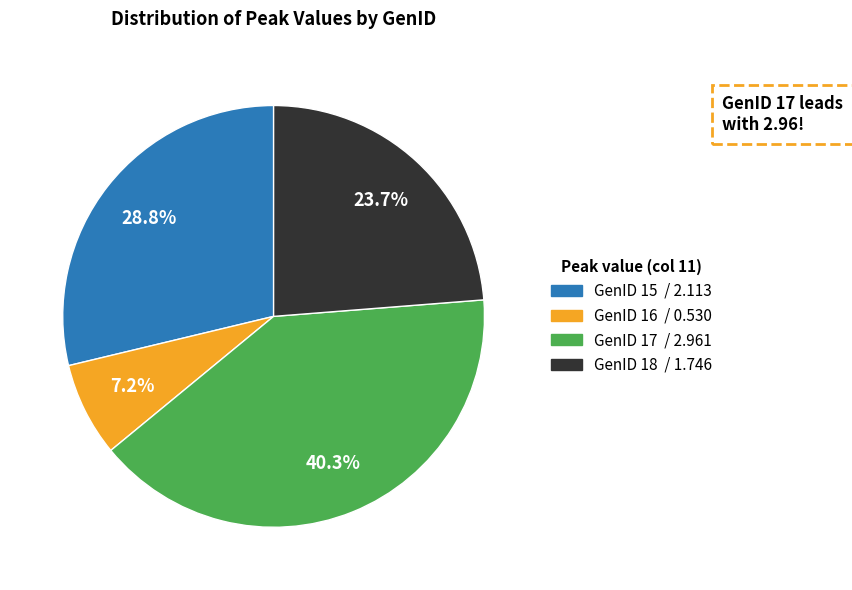

Does any single category account for the majority?

No